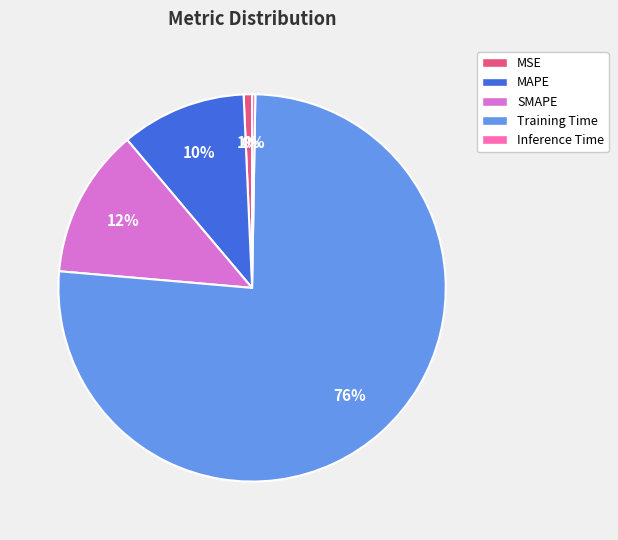

To the nearest percent, what portion does MAPE represent?

10%